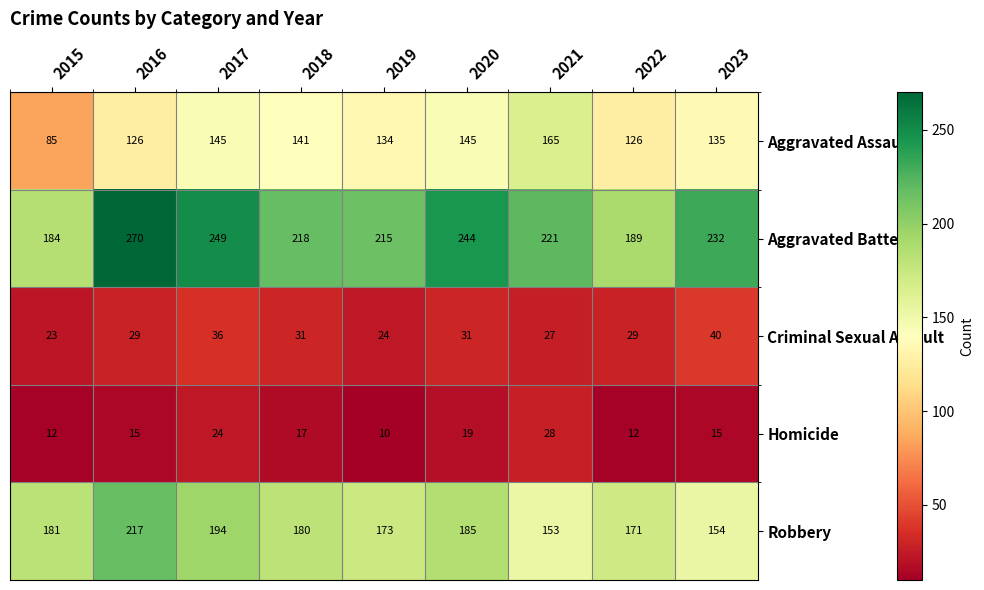

The Aggravated Assault series shows 165 at 2021. True or false?

True